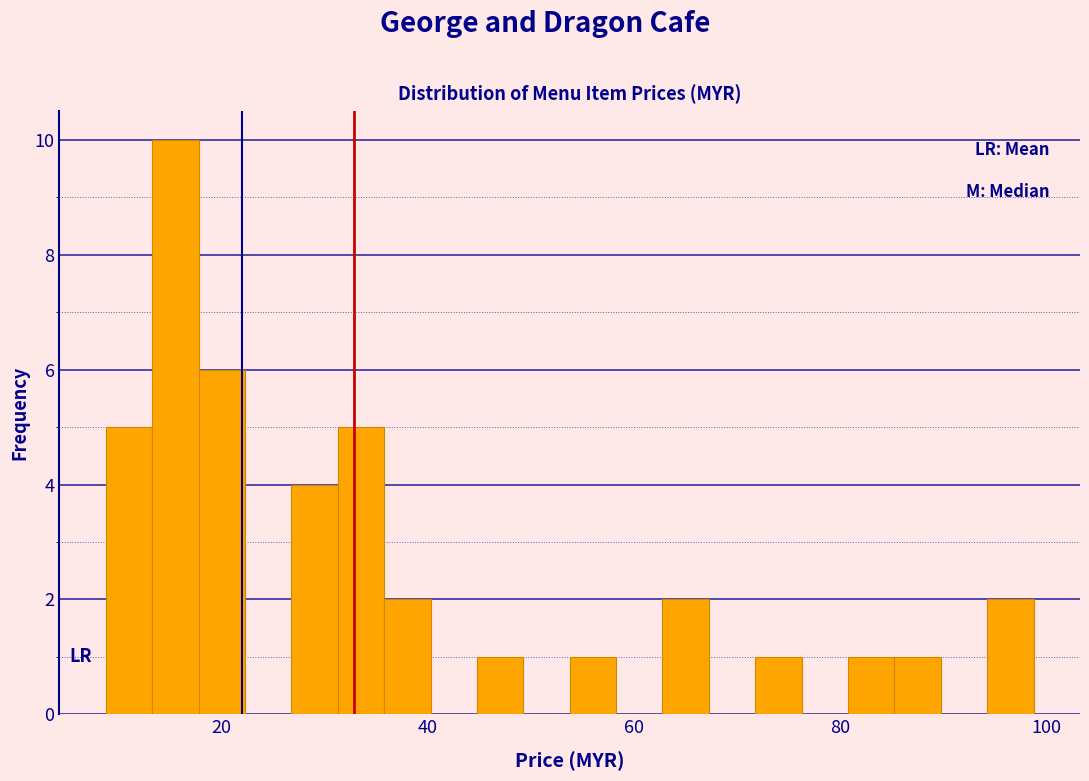

Around what value on the x-axis is the tallest bar? Give the approximate position of its centre, as read against the axis.

16